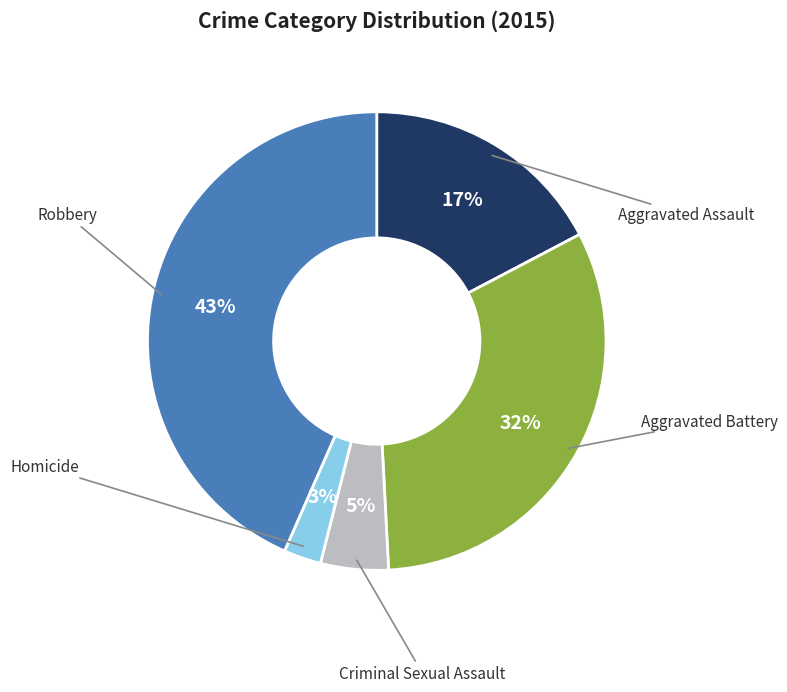

Is there a majority slice in this chart?

No